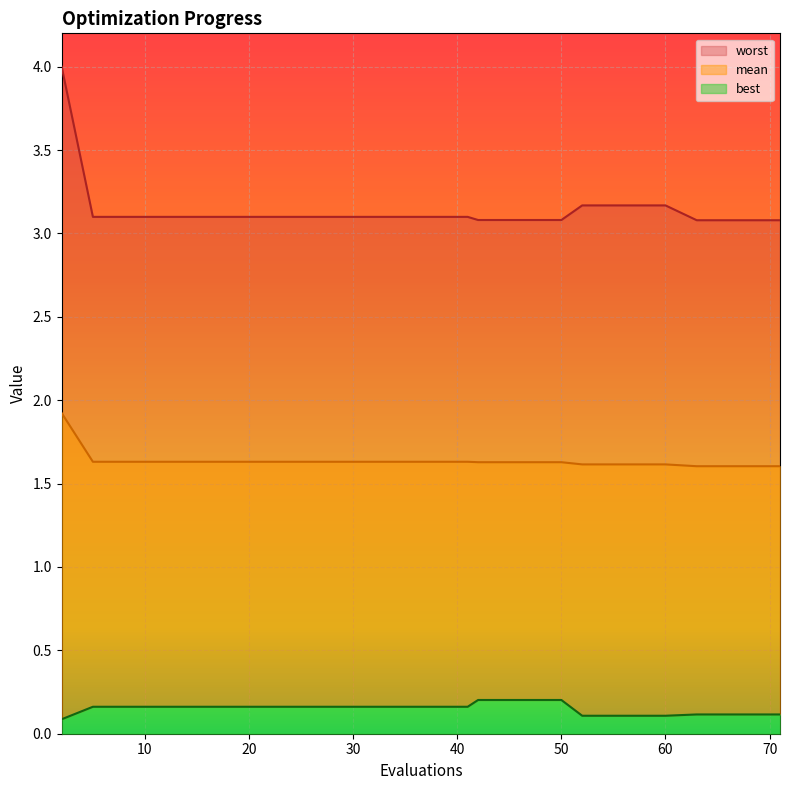

At which category does the chart reach its peak across all series?

2